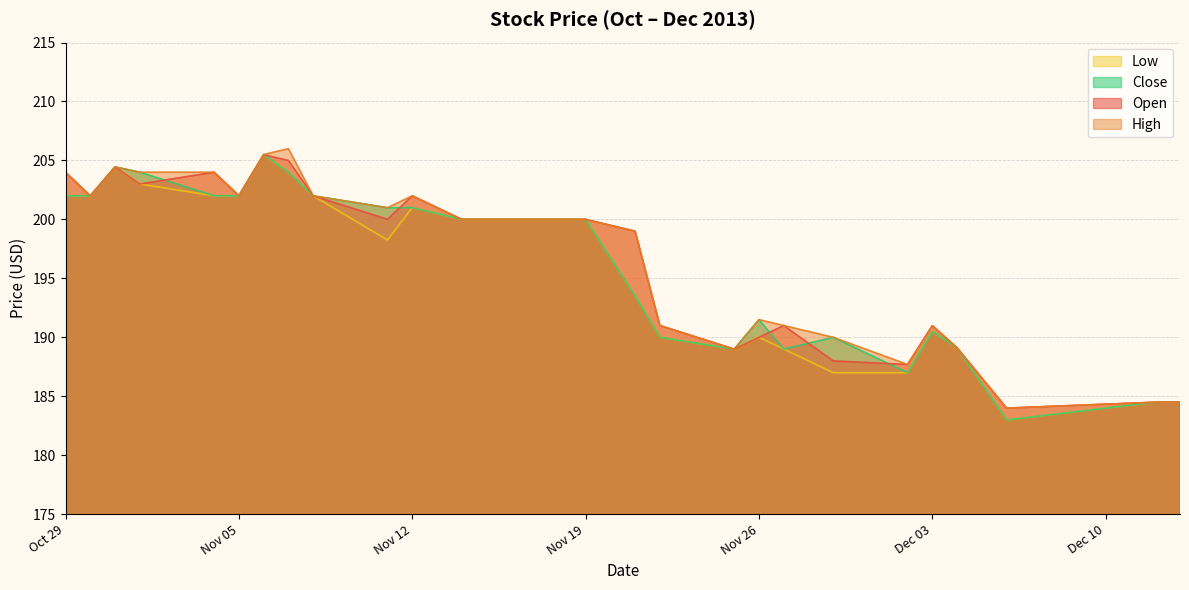

What is the sum of the Open values at 2013-12-02 and 2013-11-06?

393.2